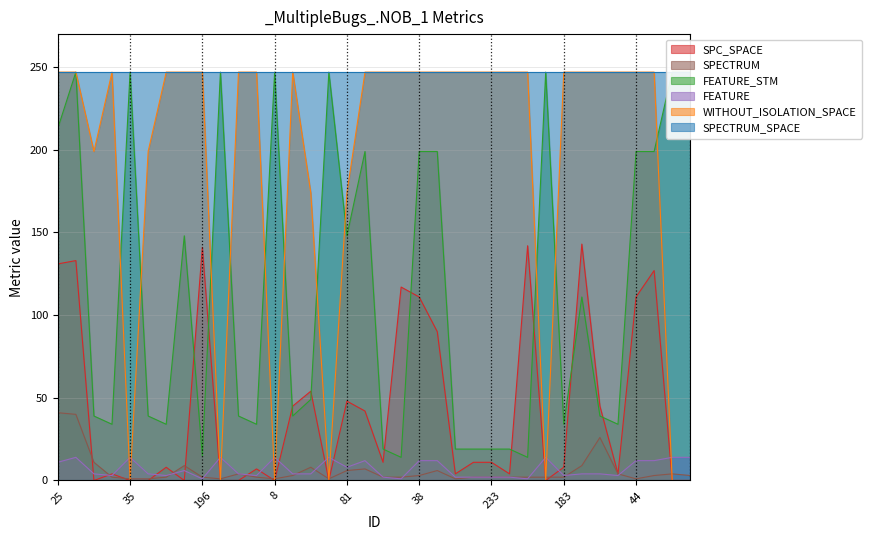

True or false: SPECTRUM has a value of 2 at 44.

False